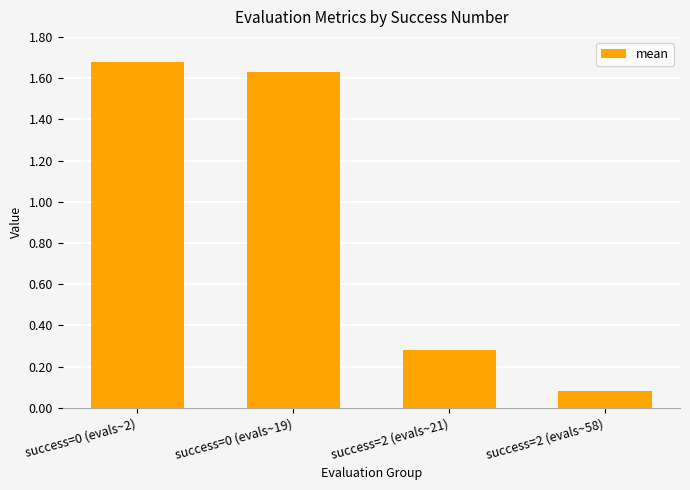

What is the average value?

0.9